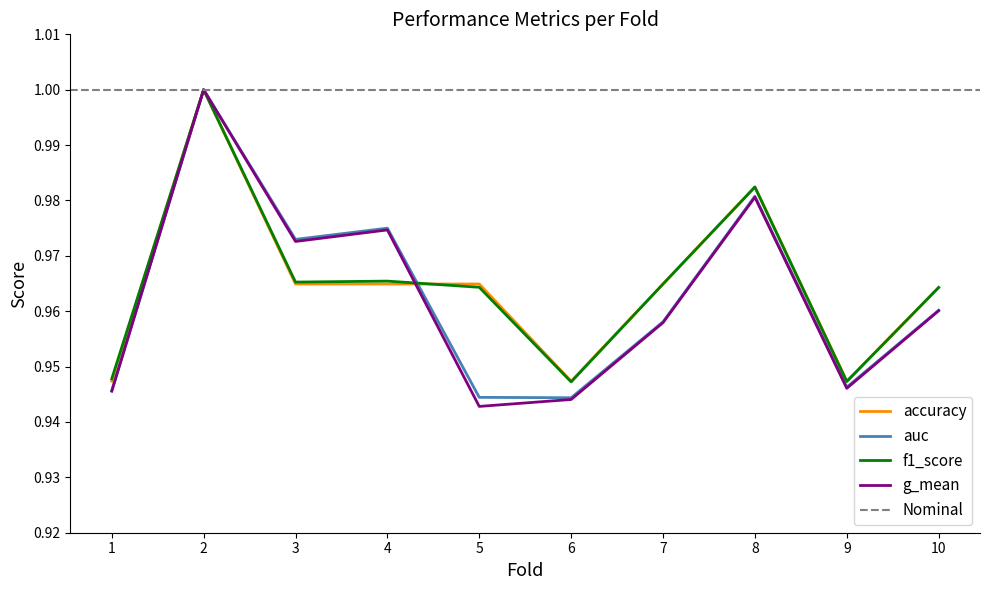

Is the value of f1_score at 2 greater than the value of auc at 2?

No